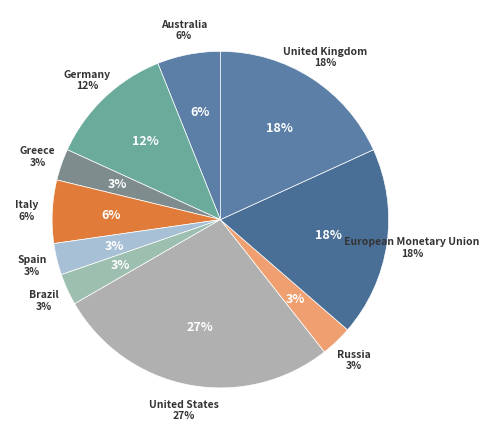

How many segments does this pie chart have?

10